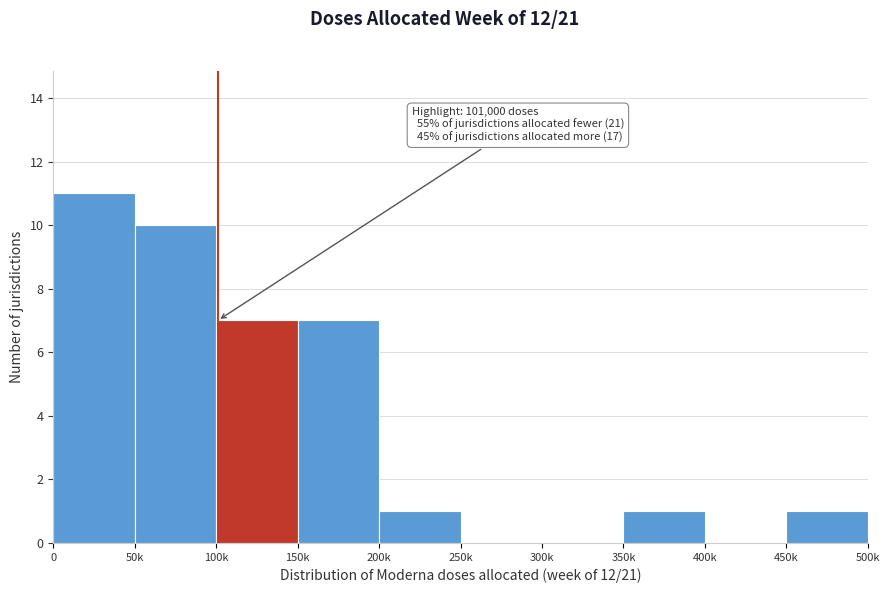

Reading left to right, what are all the values shown in this chart?

0=11	50k=10	100k=7	150k=7	200k=1	250k=0	300k=0	350k=1	400k=0	450k=1